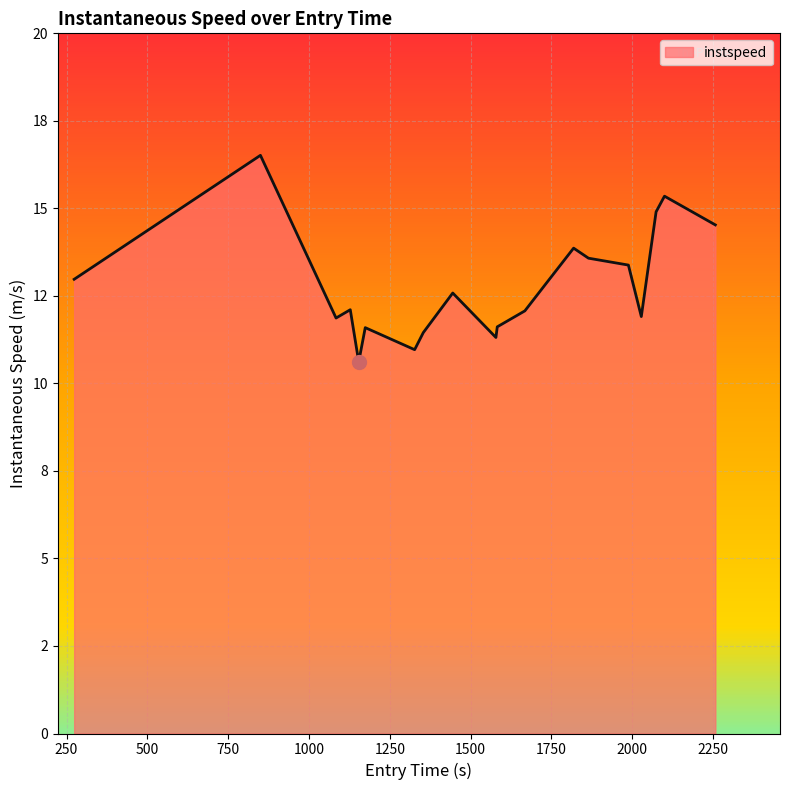

Does the chart have visible grid lines?

Yes